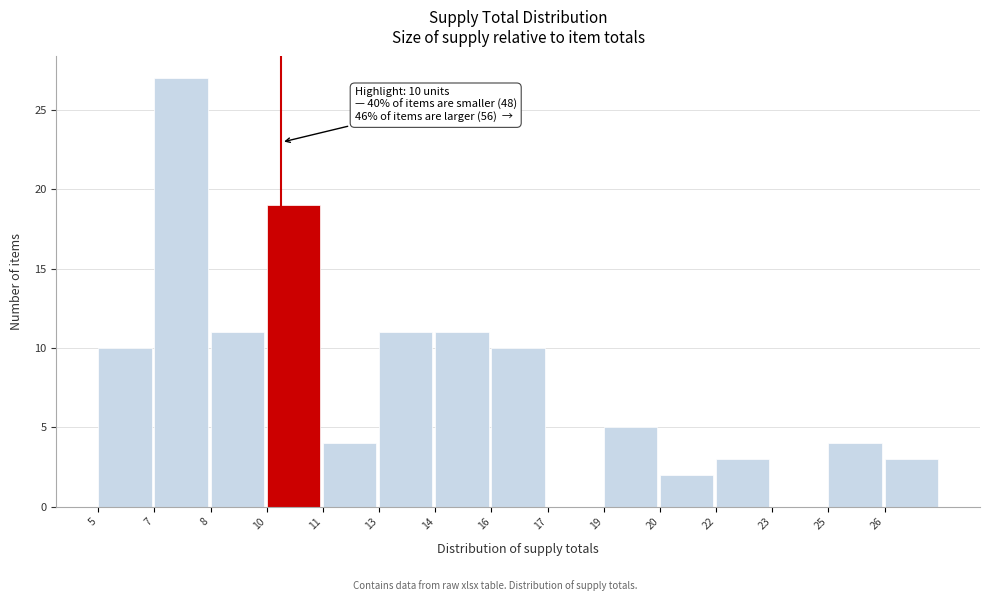

Reading left to right, what are all the values shown in this chart?

5=10	7=27	8=11	10=19	11=4	13=11	14=11	16=10	17=0	19=5	20=2	22=3	23=0	25=4	26=3